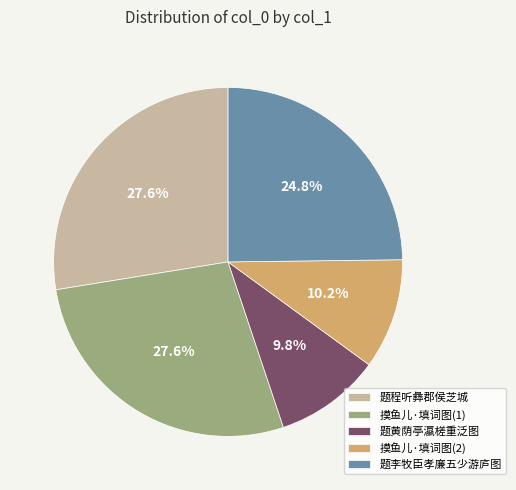

Combined, what portion of the pie is 题程听彝郡侯芝城 and 题黄荫亭瀛槎重泛图?

37.4%